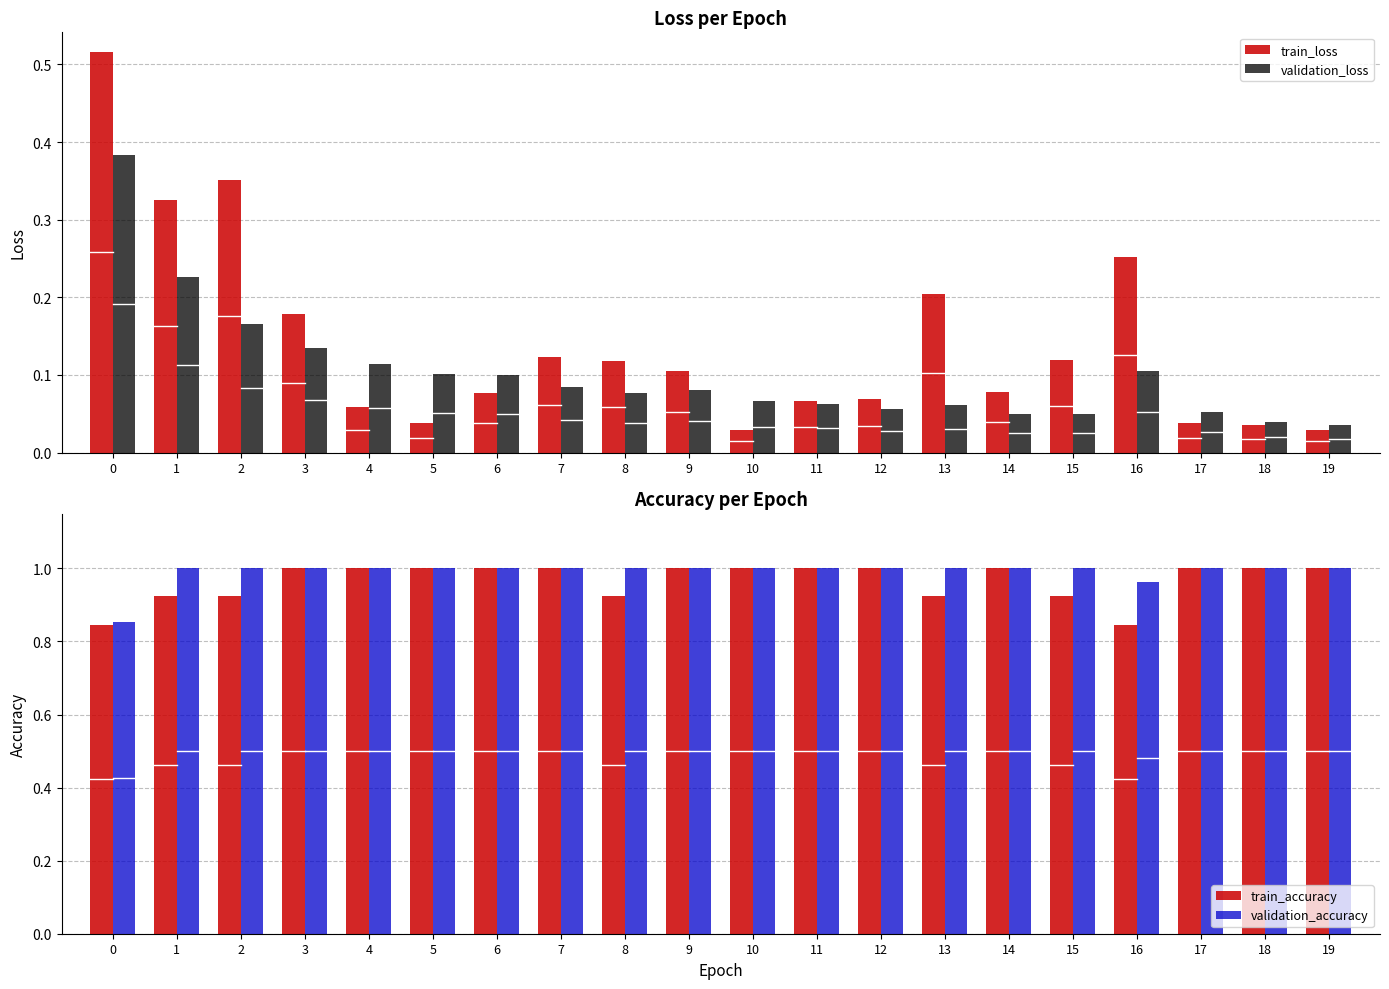

Reading left to right, extract all data points from this chart.

train_loss: 0.5	0.3	0.4	0.2	0.1	0.0	0.1	0.1	0.1	0.1	0.0	0.1	0.1	0.2	0.1	0.1	0.3	0.0	0.0	0.0
validation_loss: 0.4	0.2	0.2	0.1	0.1	0.1	0.1	0.1	0.1	0.1	0.1	0.1	0.1	0.1	0.0	0.0	0.1	0.1	0.0	0.0
train_accuracy: 0.8	0.9	0.9	1.0	1.0	1.0	1.0	1.0	0.9	1.0	1.0	1.0	1.0	0.9	1.0	0.9	0.8	1.0	1.0	1.0
validation_accuracy: 0.9	1.0	1.0	1.0	1.0	1.0	1.0	1.0	1.0	1.0	1.0	1.0	1.0	1.0	1.0	1.0	1.0	1.0	1.0	1.0